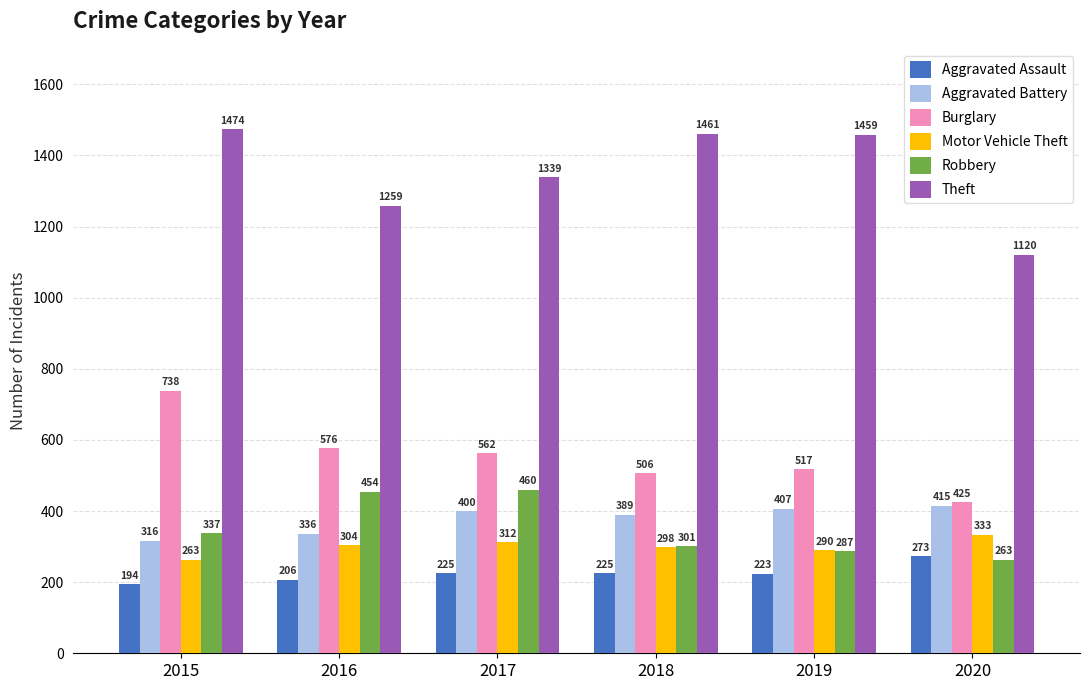

Reading right to left, list all the values displayed in this chart.

Aggravated Assault: 2020=273	2019=223	2018=225	2017=225	2016=206	2015=194
Aggravated Battery: 2020=415	2019=407	2018=389	2017=400	2016=336	2015=316
Burglary: 2020=425	2019=517	2018=506	2017=562	2016=576	2015=738
Motor Vehicle Theft: 2020=333	2019=290	2018=298	2017=312	2016=304	2015=263
Robbery: 2020=263	2019=287	2018=301	2017=460	2016=454	2015=337
Theft: 2020=1120	2019=1459	2018=1461	2017=1339	2016=1259	2015=1474